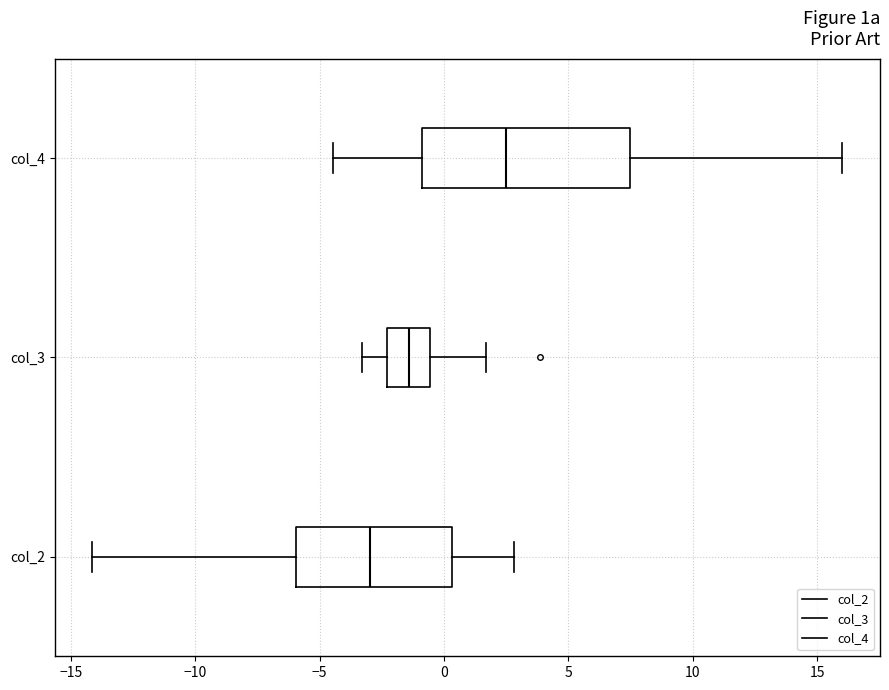

Which box has the furthest to the right median line?

col_4